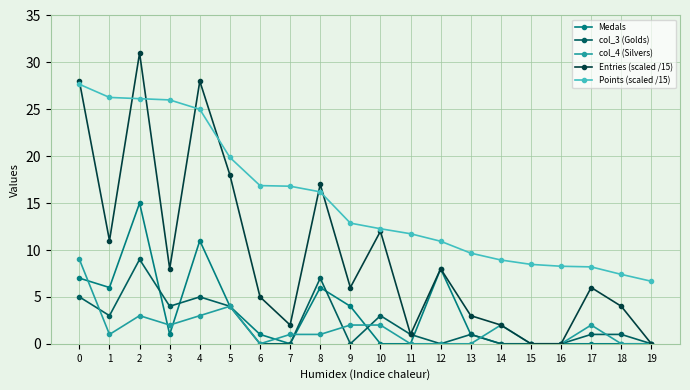

The Entries (scaled /15) series shows 2.0 at 14. True or false?

True